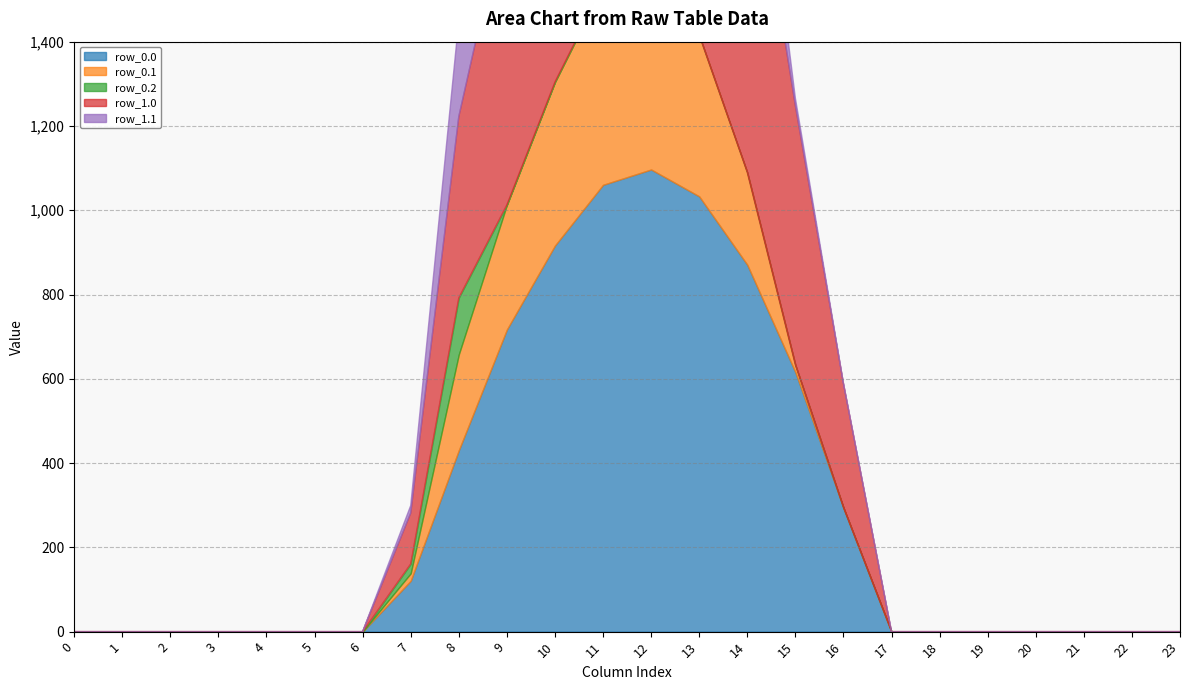

At which category is the sum across all series the highest?

12